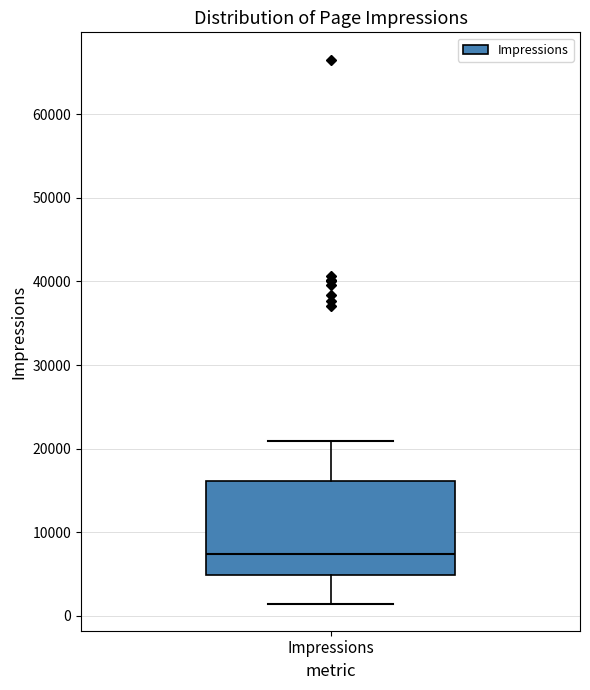

Transcribe this box plot: give where the median line is, the range the box spans, and where the two whiskers end, as read against the y-axis. The values are not printed on the chart, so give them approximately, as read against the axis.

median 7000, box 5000 to 16000, whiskers 1000 to 21000